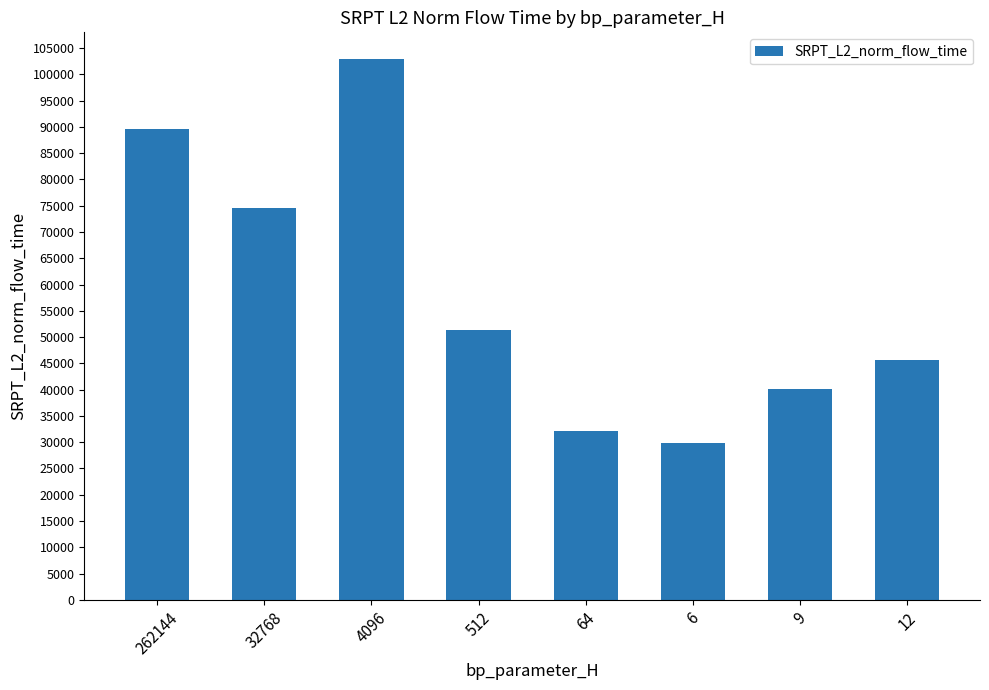

What is the approximate value at 32768?

74482.2